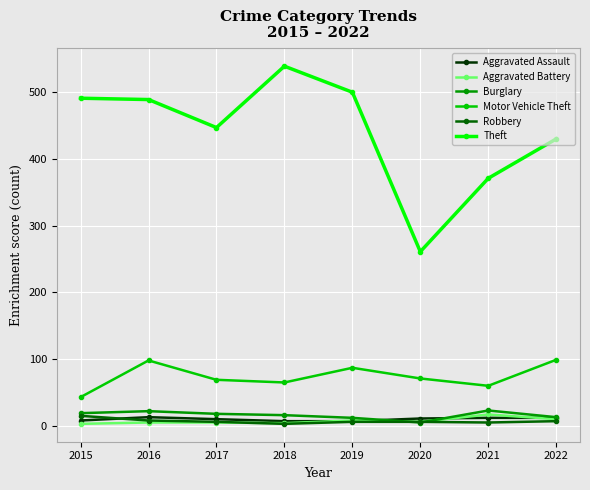

True or false: Burglary and Motor Vehicle Theft intersect in this chart.

False